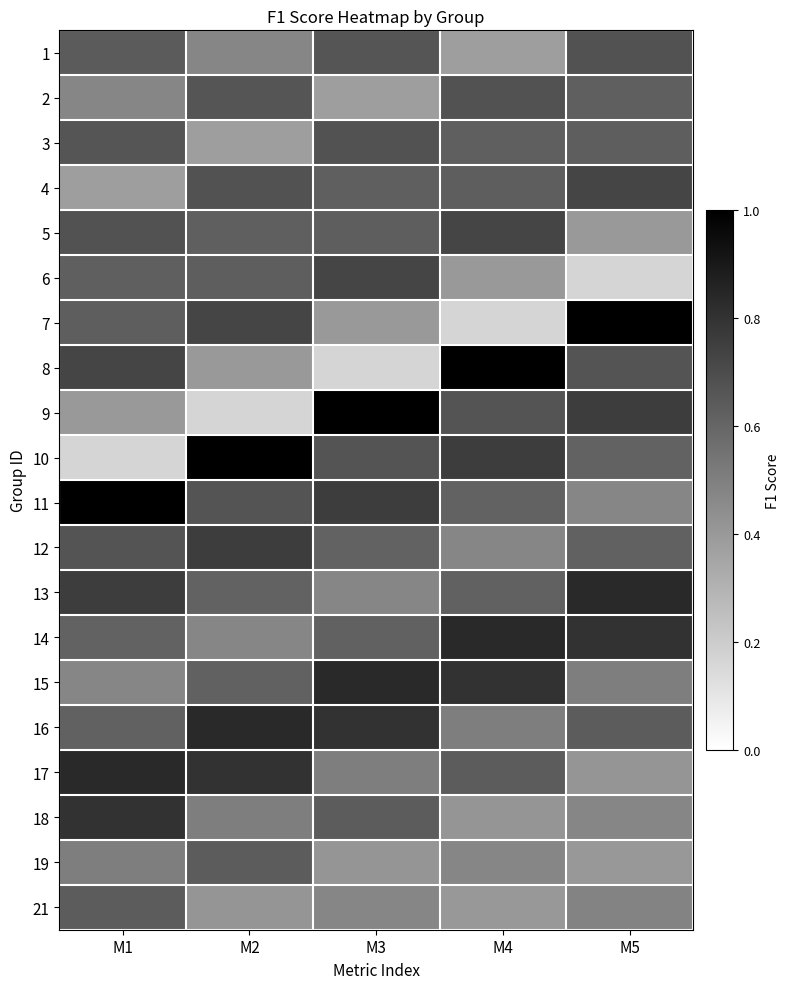

Count the number of data series in this chart.

20